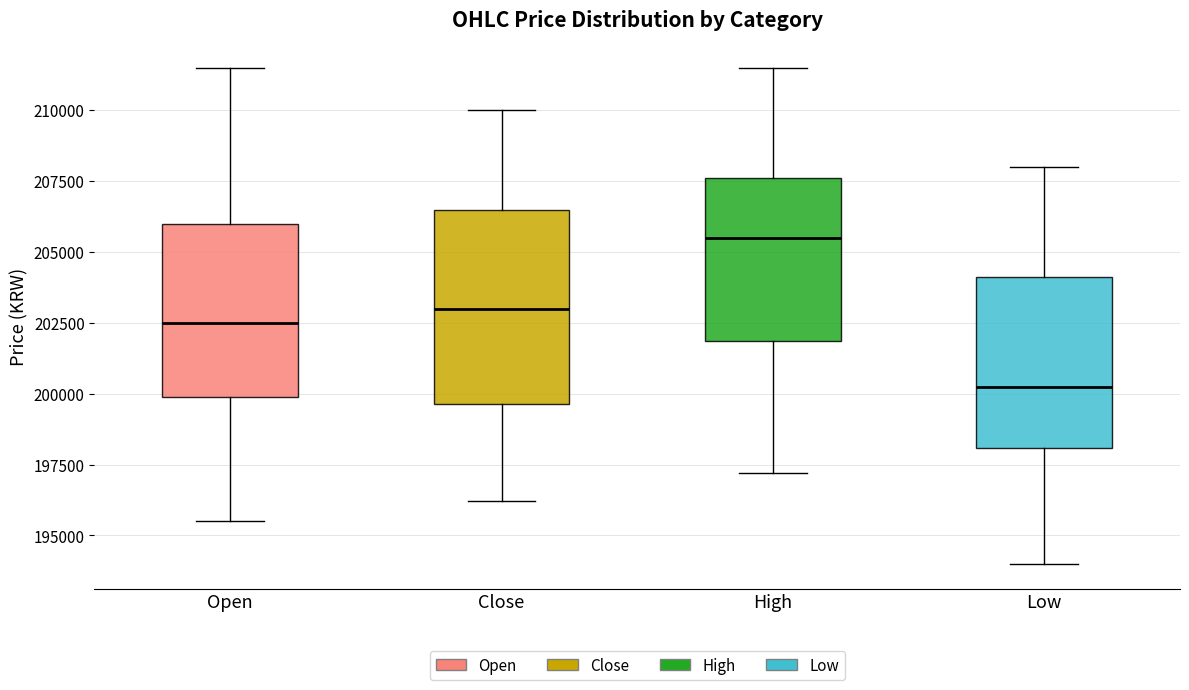

Which box is the tallest, from its lower edge to its upper edge?

Close